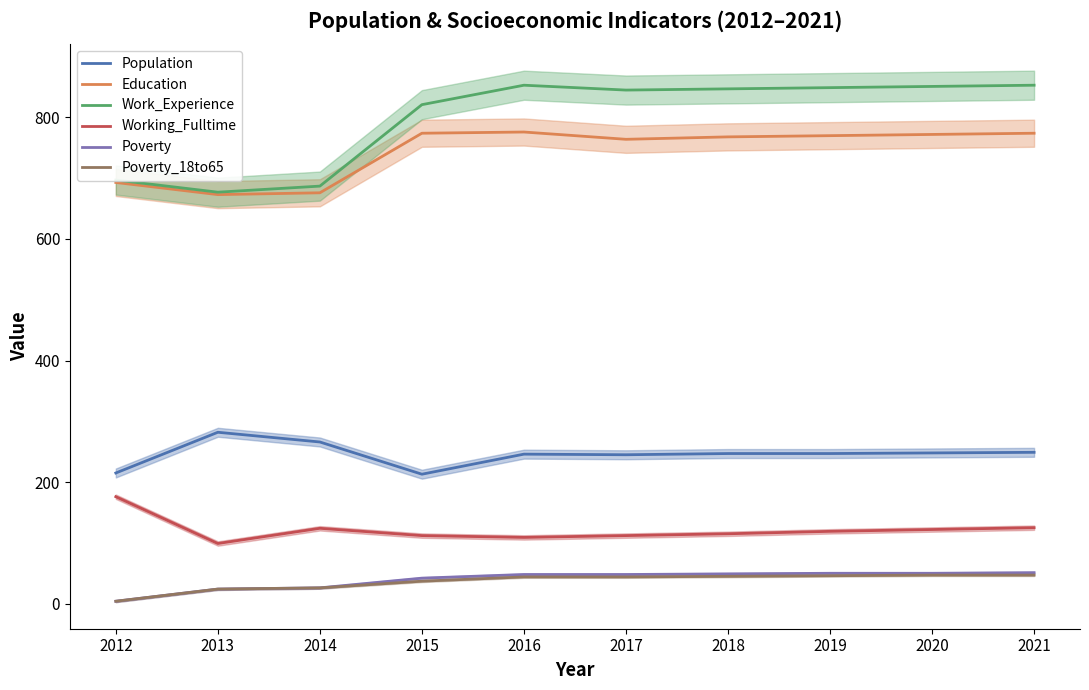

Reading right to left, extract all data points from this chart.

Population: 2021=249	2020=248	2019=247	2018=247	2017=245	2016=246	2015=213	2014=266	2013=282	2012=215
Education: 2021=774	2020=772	2019=770	2018=768	2017=764	2016=776	2015=774	2014=676	2013=673	2012=693
Work_Experience: 2021=853	2020=851	2019=849	2018=847	2017=845	2016=853	2015=821	2014=687	2013=677	2012=697
Working_Fulltime: 2021=125	2020=122	2019=119	2018=115	2017=112	2016=109	2015=112	2014=124	2013=99	2012=176
Poverty: 2021=51	2020=50	2019=50	2018=49	2017=48	2016=48	2015=42	2014=26	2013=24	2012=4
Poverty_18to65: 2021=47	2020=47	2019=46	2018=45	2017=44	2016=44	2015=37	2014=26	2013=24	2012=4